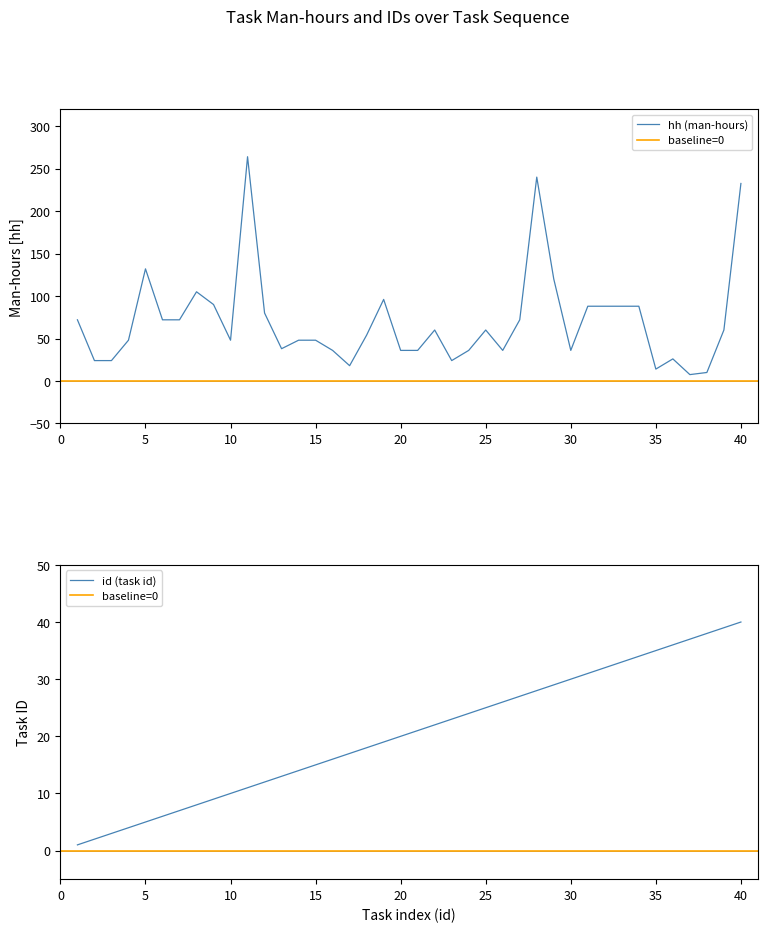

Which series has the largest range (max minus min)?

hh